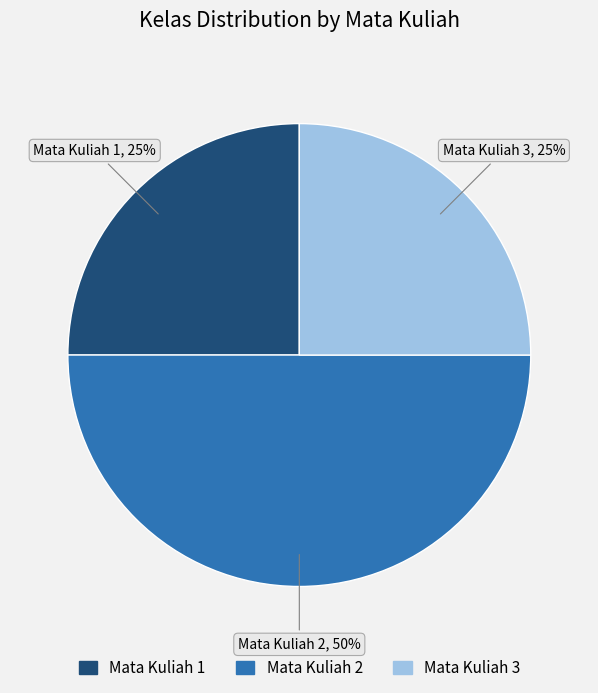

To the nearest percent, what portion does Mata Kuliah 2 represent?

50%